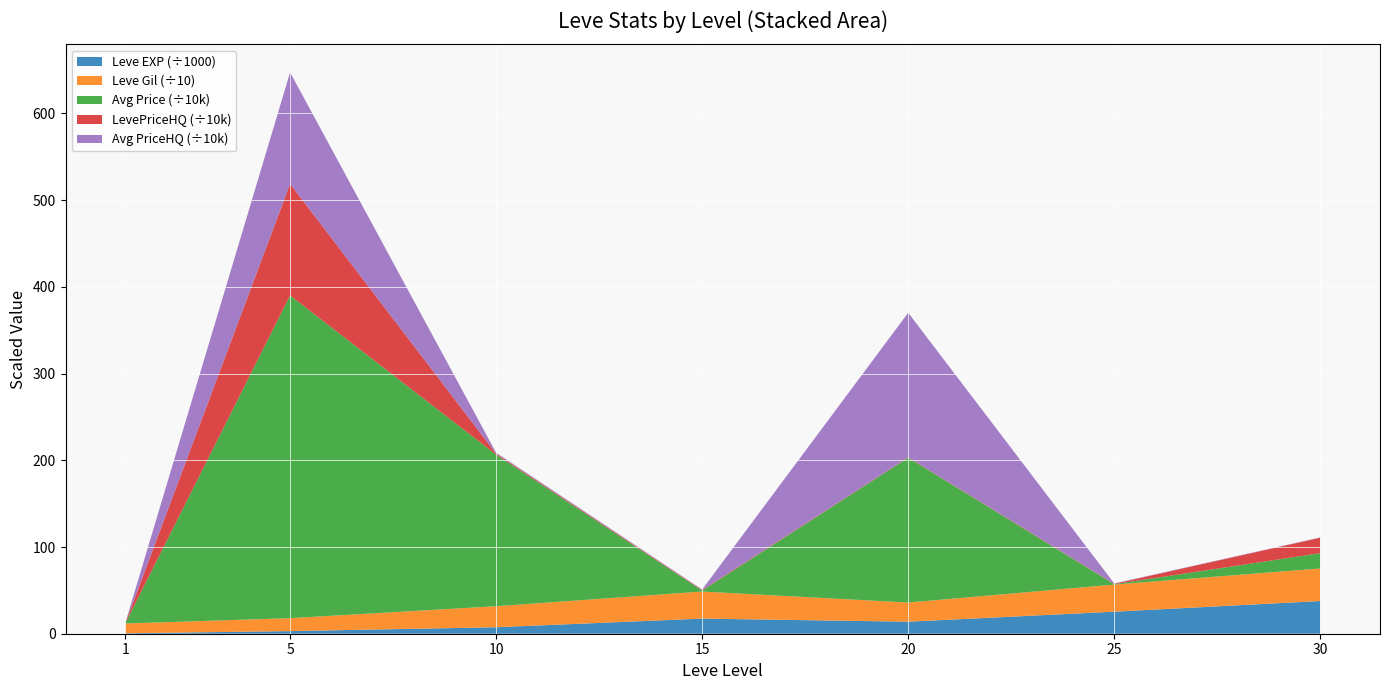

The Leve EXP (÷1000) series shows 25.4 at 25. True or false?

True